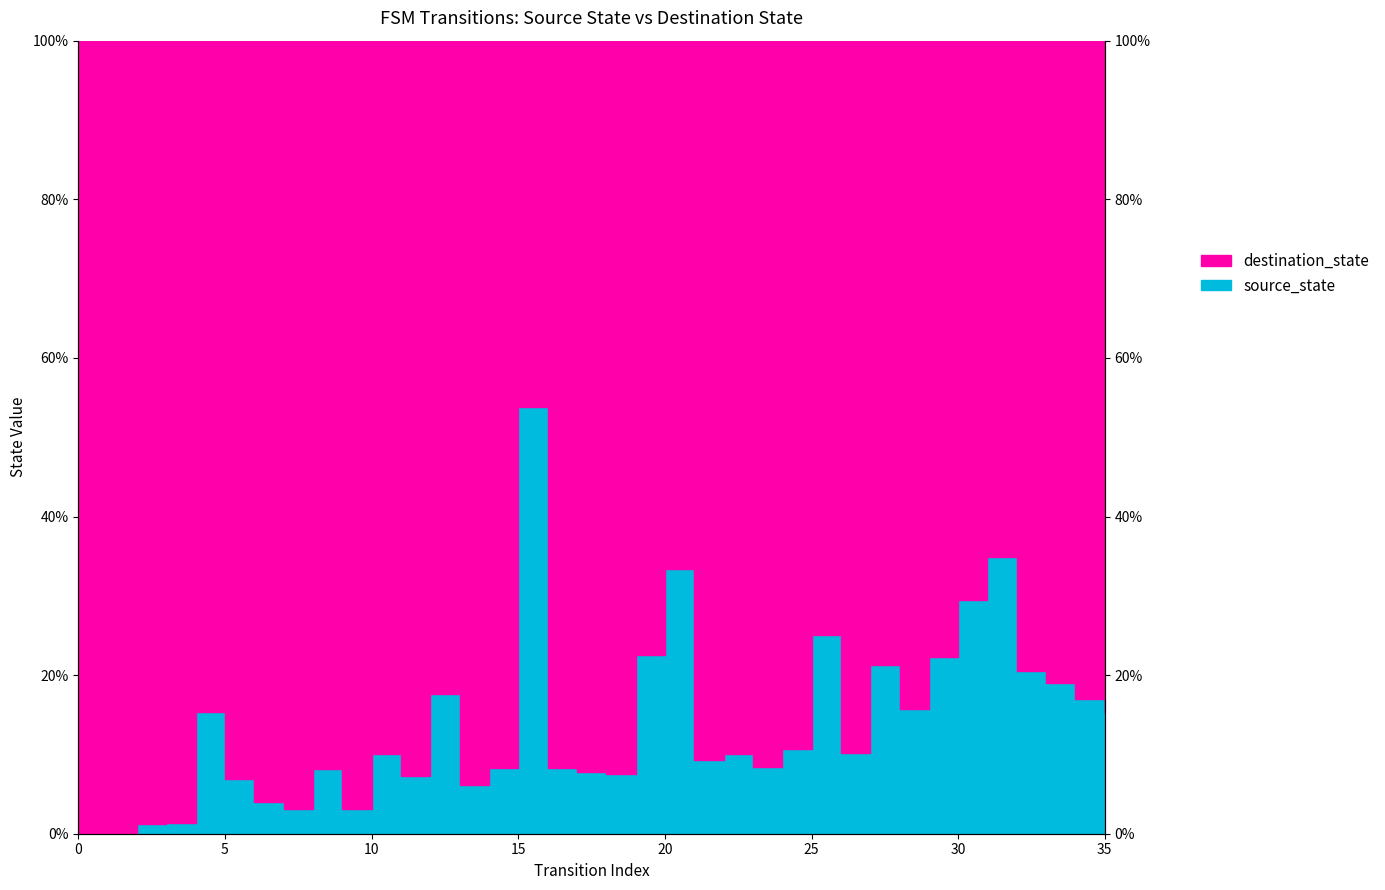

Reading right to left, extract all data points from this chart.

source_state_line: 15.2	17.0	19.0	20.5	34.9	29.4	22.2	15.7	21.3	10.2	25.0	10.7	8.4	10.0	9.3	33.3	22.5	7.6	7.8	8.2	53.8	8.2	6.1	17.6	7.2	10.0	3.1	8.2	3.1	4.1	6.9	15.4	1.4	1.2	0.0	0.0
destination_state_line: 100.0	100.0	100.0	100.0	100.0	100.0	100.0	100.0	100.0	100.0	100.0	100.0	100.0	100.0	100.0	100.0	100.0	100.0	100.0	100.0	100.0	100.0	100.0	100.0	100.0	100.0	100.0	100.0	100.0	100.0	100.0	100.0	100.0	100.0	100.0	100.0